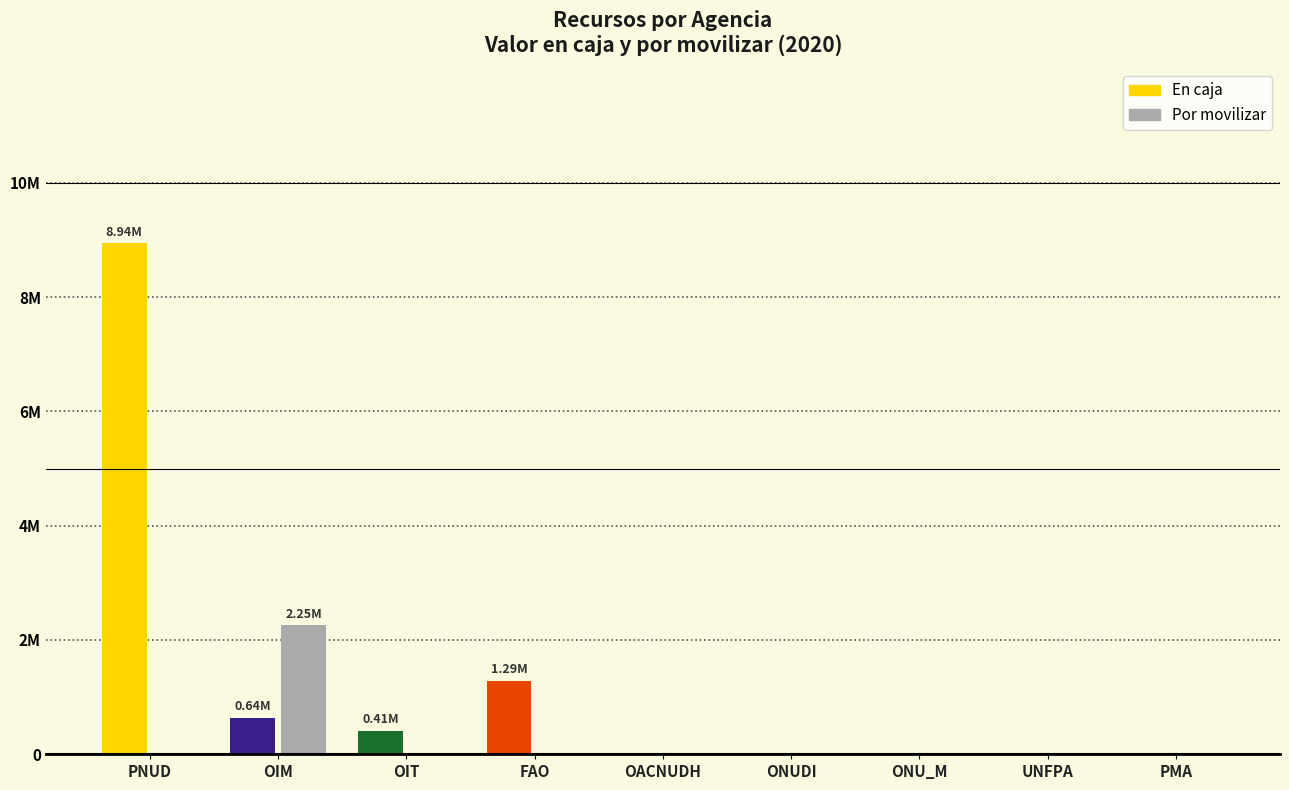

Reading left to right, extract all data points from this chart.

En caja: PNUD=8940030	OIM=640716	OIT=413043	FAO=1286636	OACNUDH=0	ONUDI=0	ONU_M=0	UNFPA=0	PMA=0
Por movilizar: PNUD=0	OIM=2254480	OIT=0	FAO=0	OACNUDH=0	ONUDI=0	ONU_M=0	UNFPA=0	PMA=0